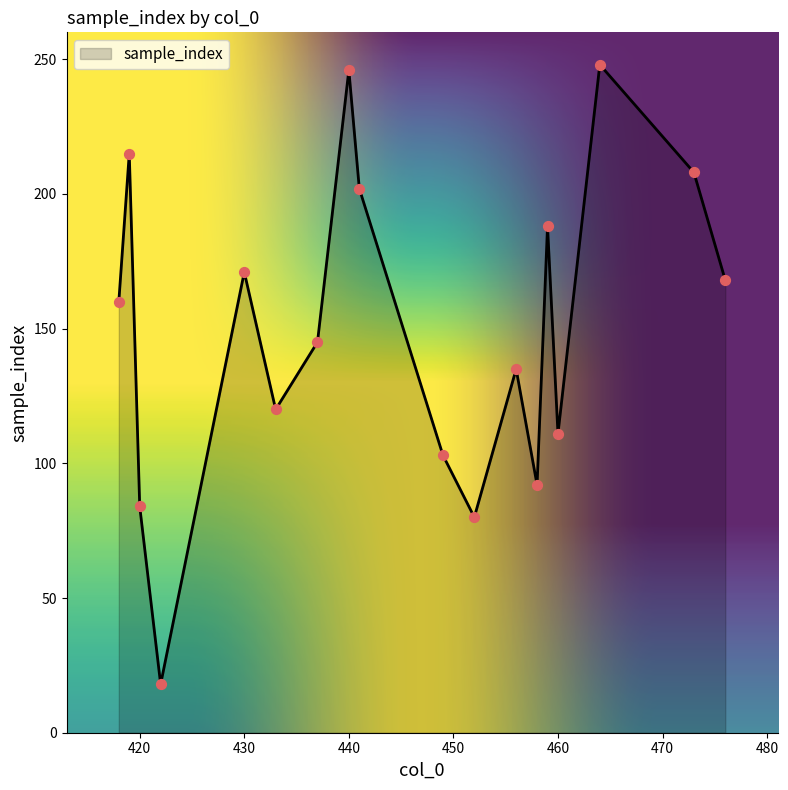

What is the greatest value displayed?

248